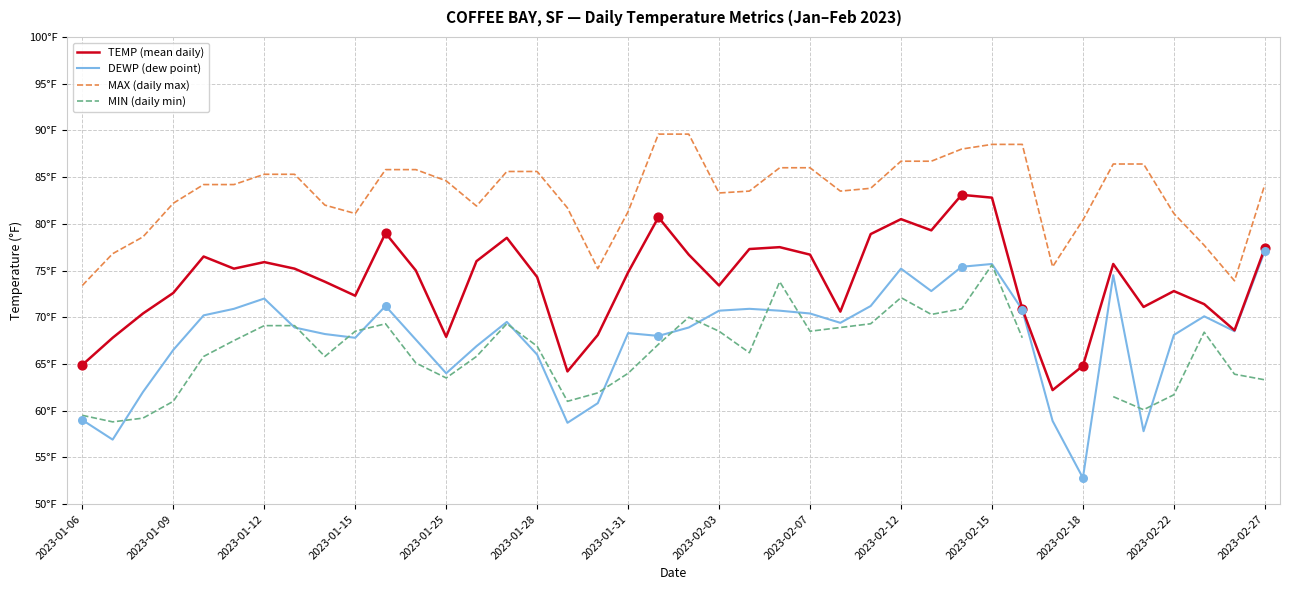

Which series reaches the minimum Y coordinate?

DEWP